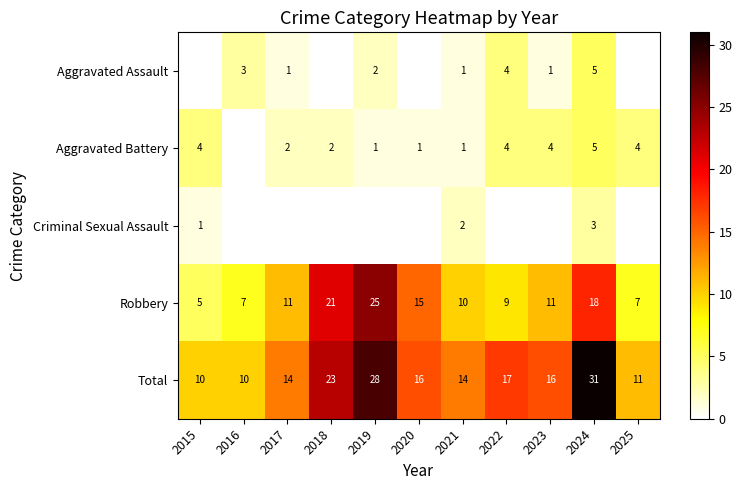

What is the spread (max minus min) of values at 2018?

23